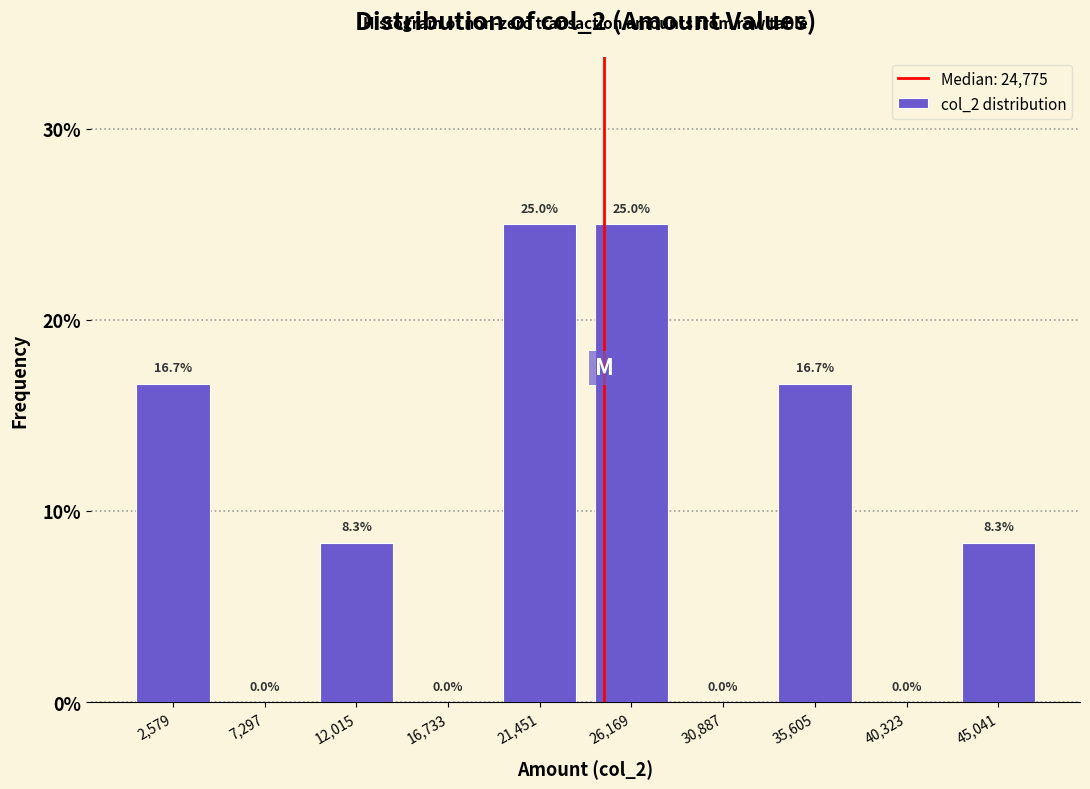

How tall is the bar that spans 33000 to 38000 on the x-axis? The bar edges are not printed on the chart, so give them approximately, as read against the axis.

16.7